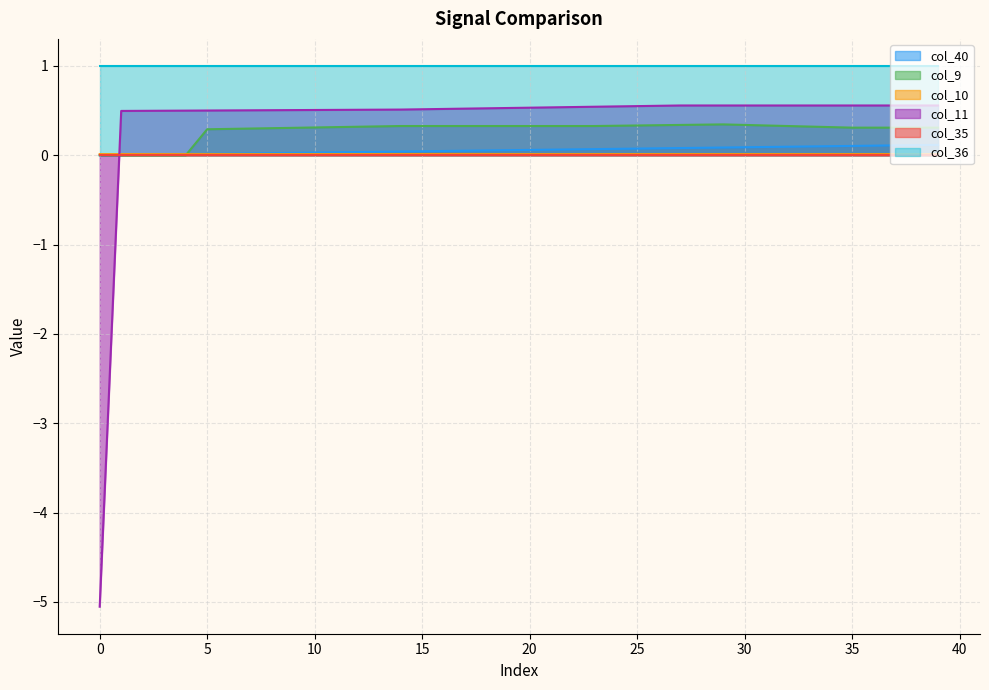

How many lines are shown in the chart?

6